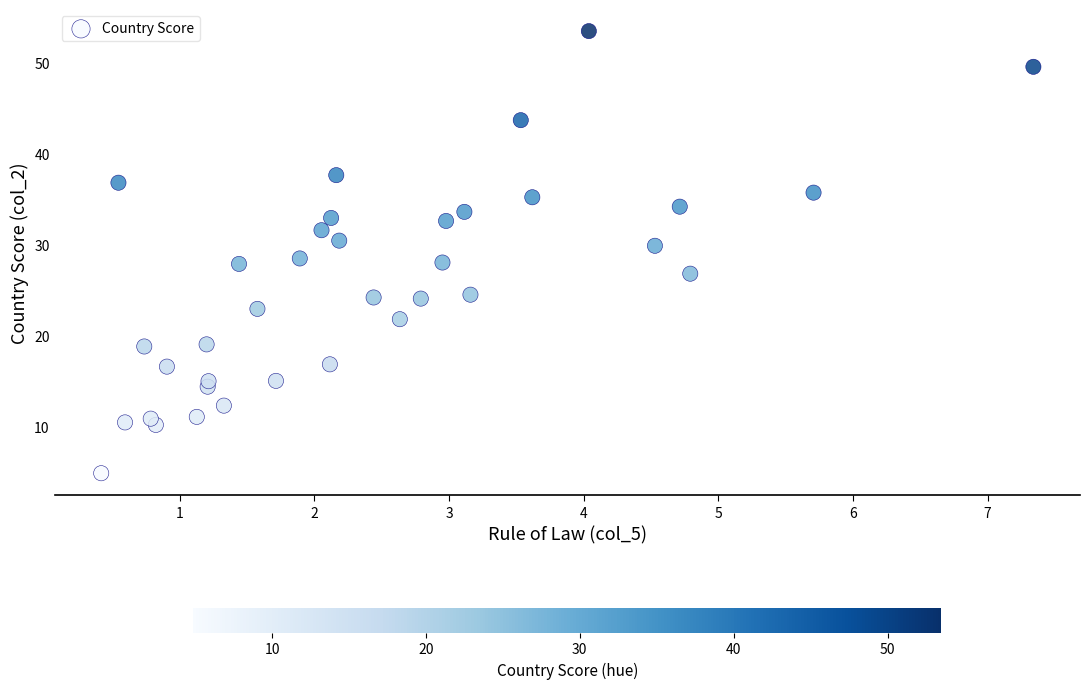

What is the range of Y values (max minus min)?

48.6